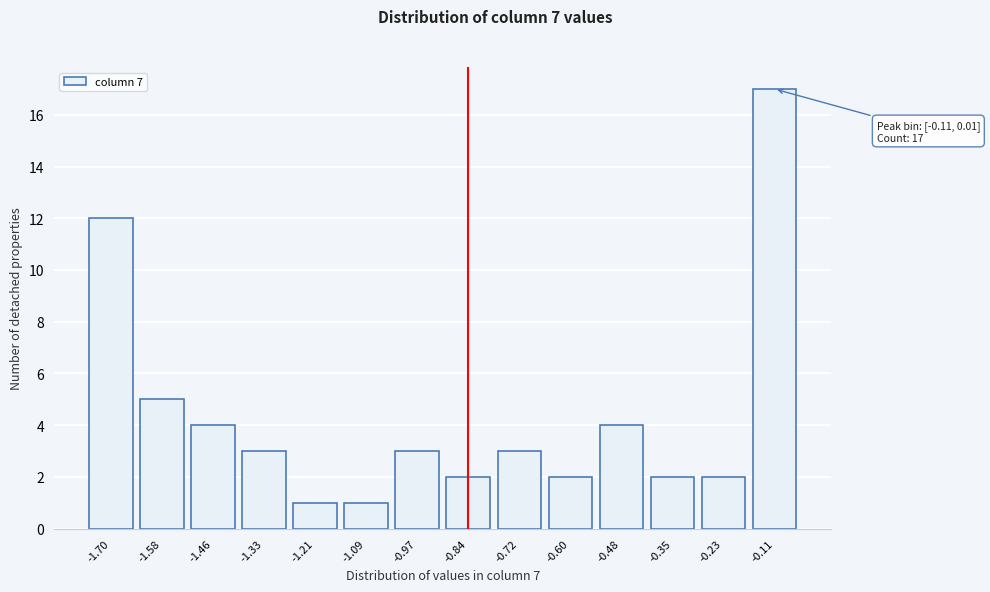

Reading right to left, list all the values displayed in this chart.

17	2	2	4	2	3	2	3	1	1	3	4	5	12